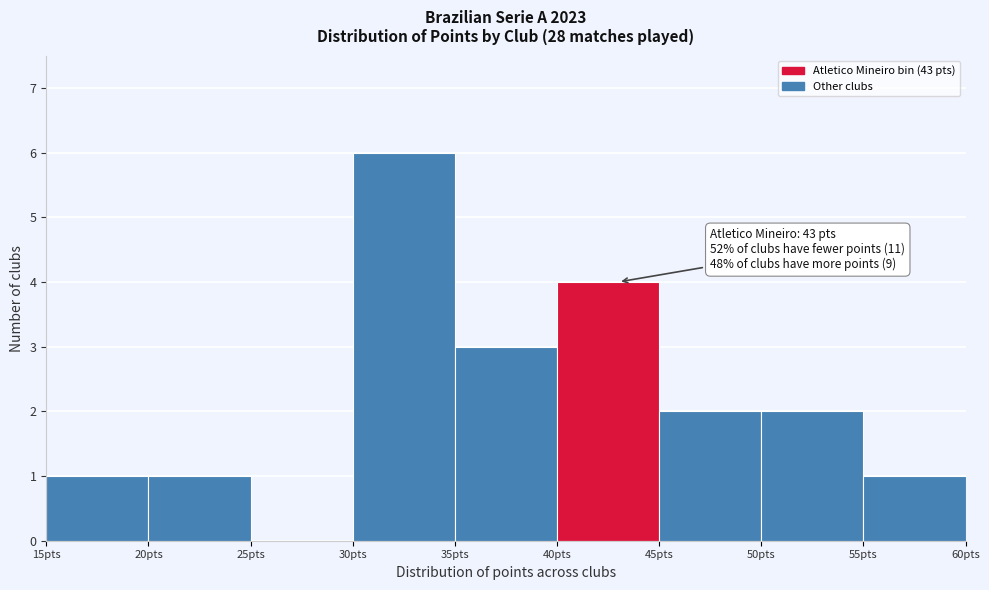

Over which range of the x-axis is the bar tallest?

30 to 35